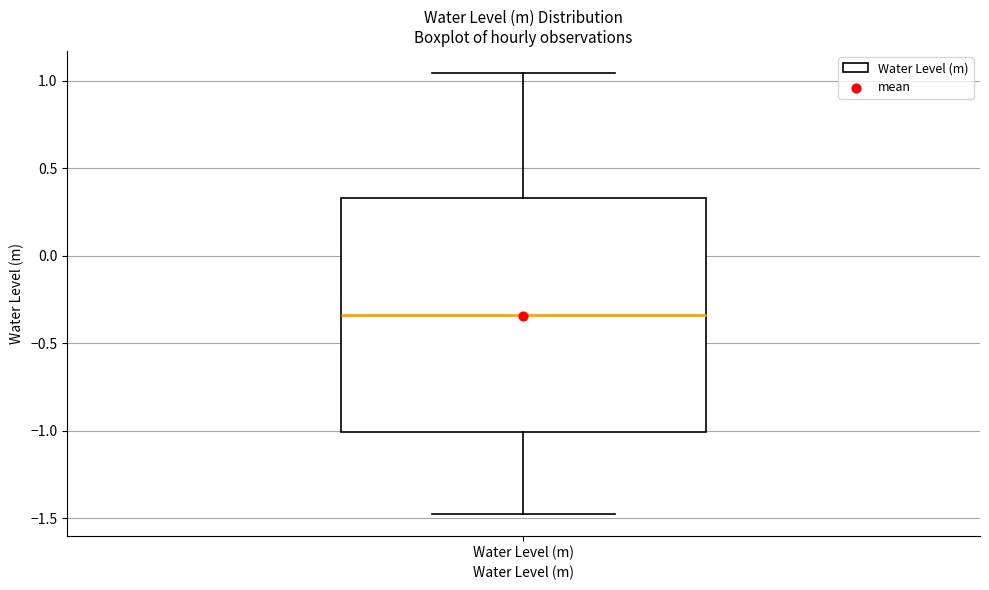

Read this box plot against the y-axis: the position of the median line, the range covered by the box, and the ends of both whiskers. The values are not printed on the chart, so give them approximately, as read against the axis.

median -0.35, box -1.00 to 0.35, whiskers -1.45 to 1.05